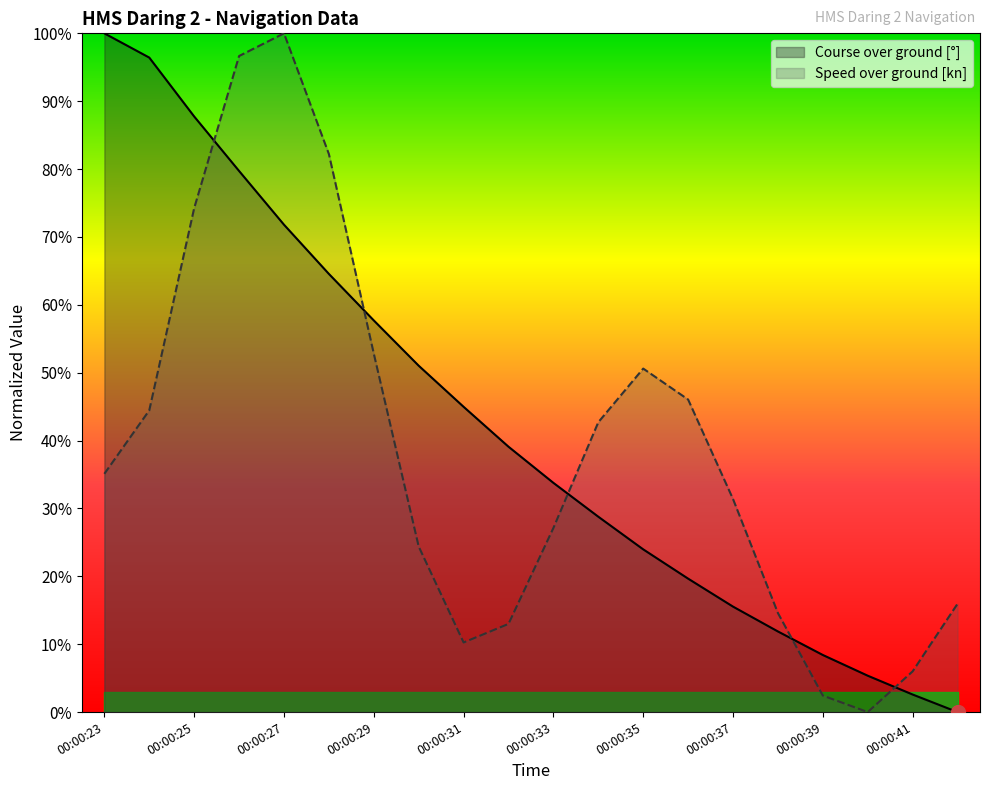

Rank the categories by Speed over ground value from lowest to highest.

00:00:40, 00:00:39, 00:00:41, 00:00:31, 00:00:32, 00:00:38, 00:00:42, 00:00:30, 00:00:33, 00:00:37, 00:00:23, 00:00:34, 00:00:24, 00:00:36, 00:00:35, 00:00:29, 00:00:25, 00:00:28, 00:00:26, 00:00:27